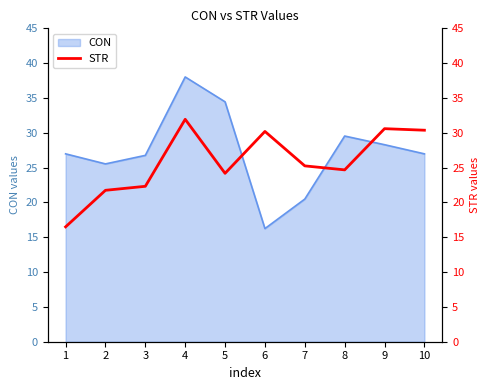

What is the highest value of the CON series?

38.0